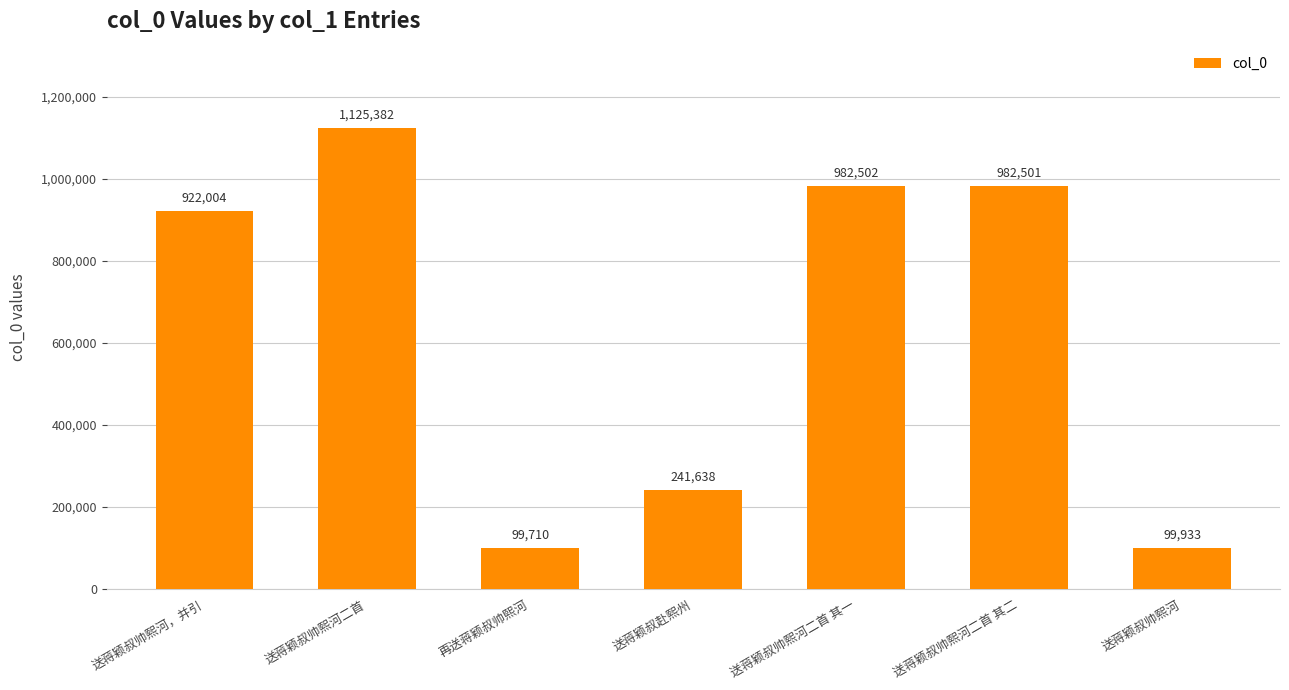

What is the smallest value displayed?

99710